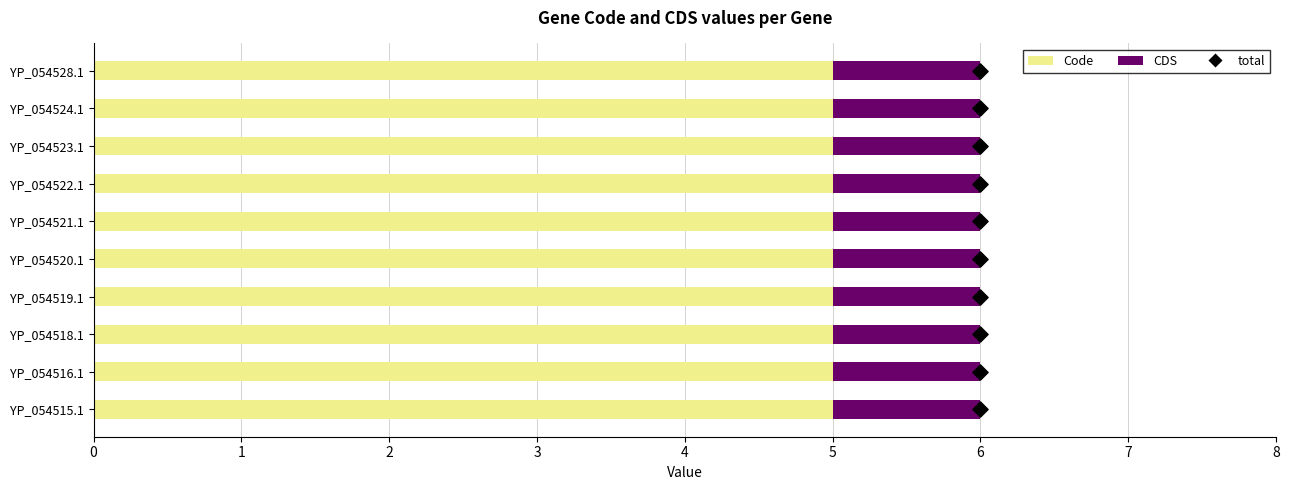

Which series has the widest spread of Y values?

total